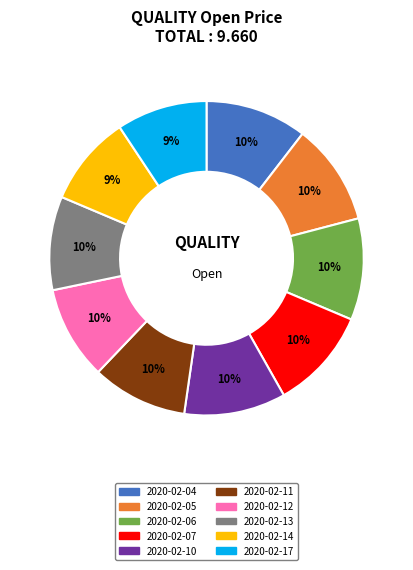

Approximately how many times larger is the value at 2020-02-14 compared to 2020-02-07?

0.9